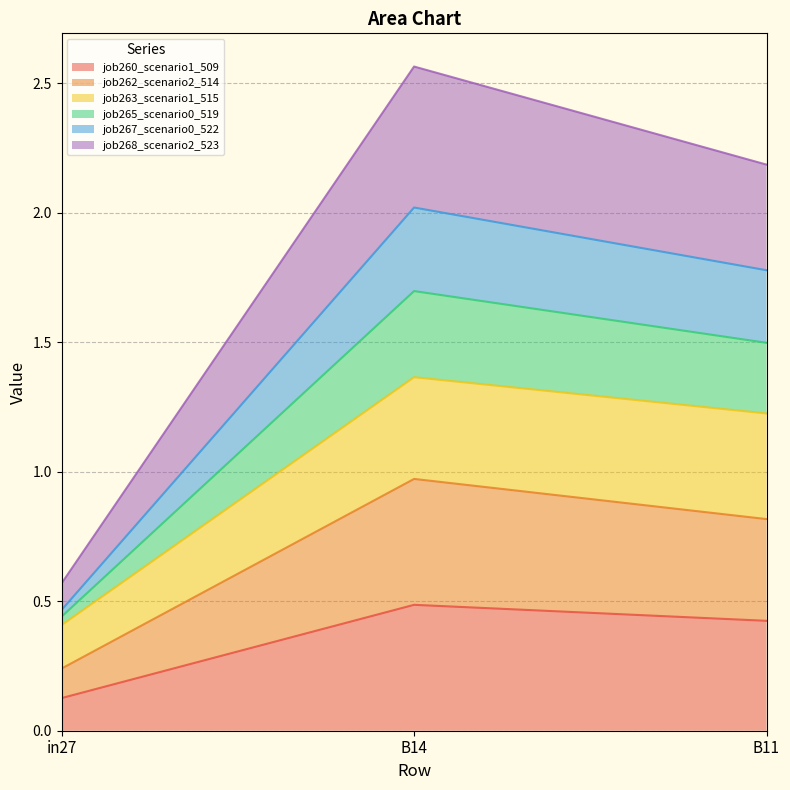

True or false: job267_scenario0_522 has a value of 0.9 at B14.

False